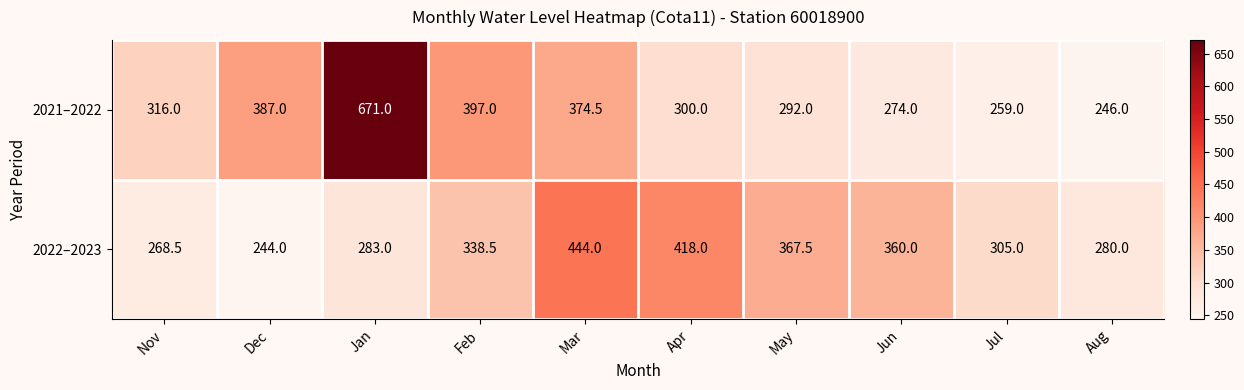

What is the difference between the 2022–2023 values at Aug and Feb?

58.5